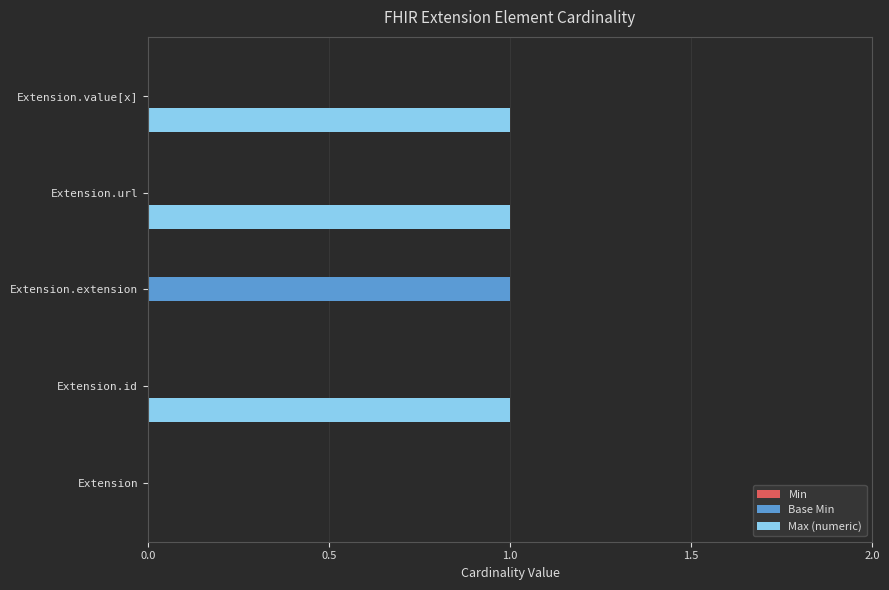

Which series has the largest total across all categories?

Max (numeric)